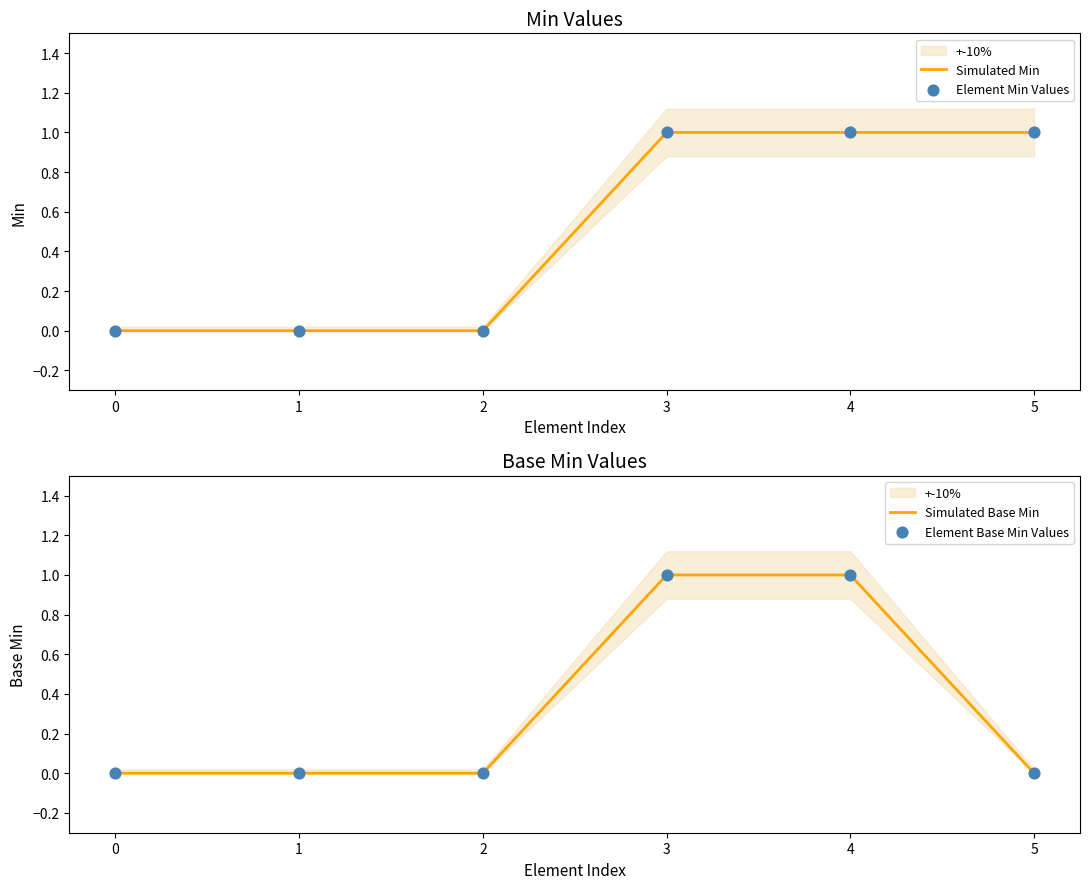

Which series has the largest total across all categories?

Simulated Min